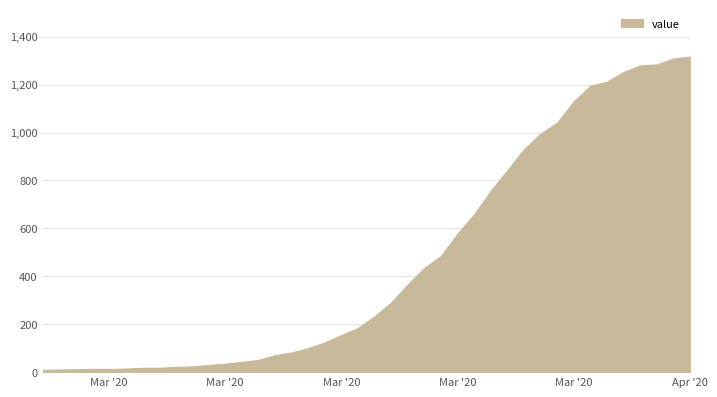

At which category does the chart reach its minimum across all series?

2020-02-27